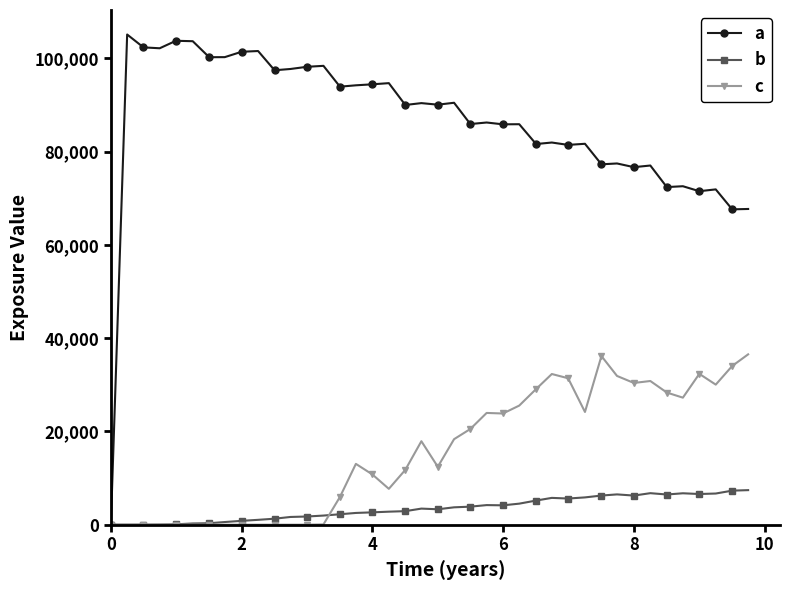

Which series has the largest total across all categories?

a